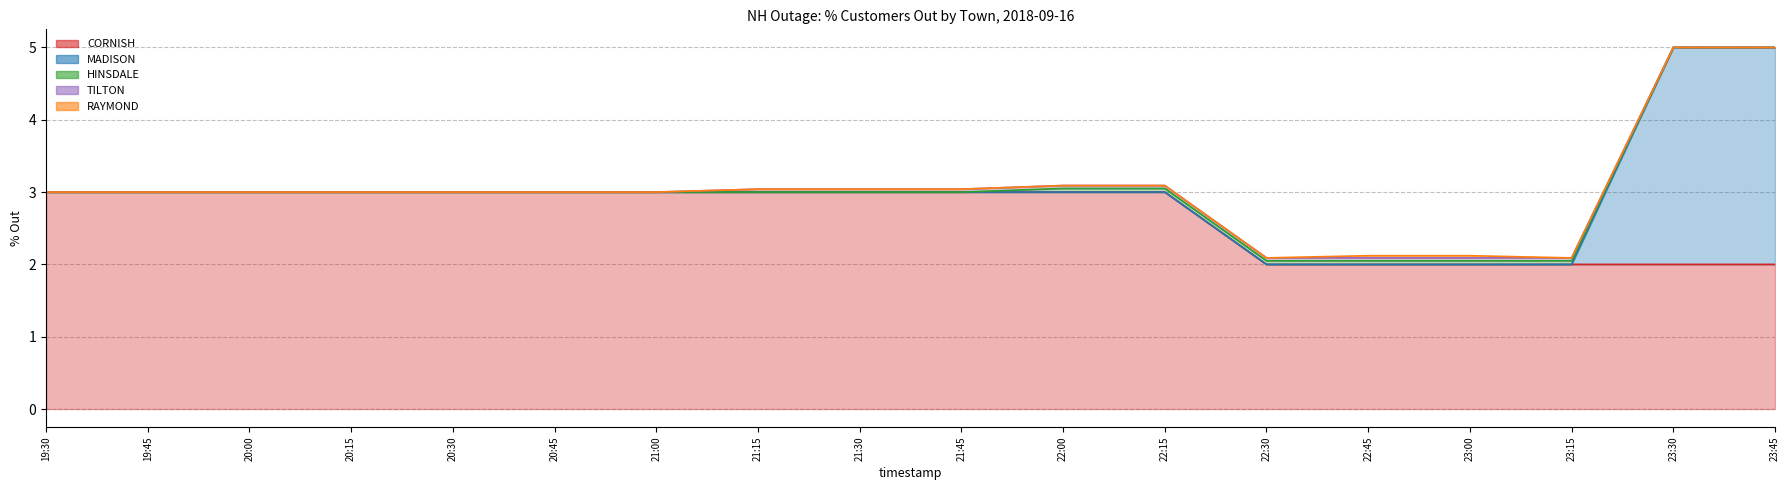

Which has a higher value, 22:45 or 21:15?

21:15